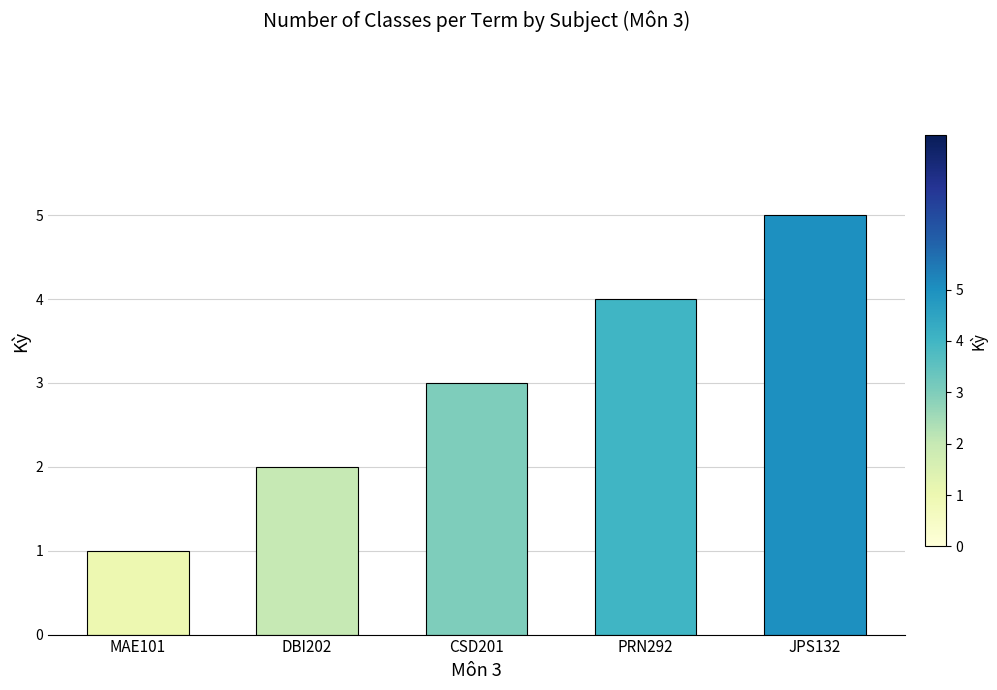

At which category does the chart reach its minimum across all series?

MAE101